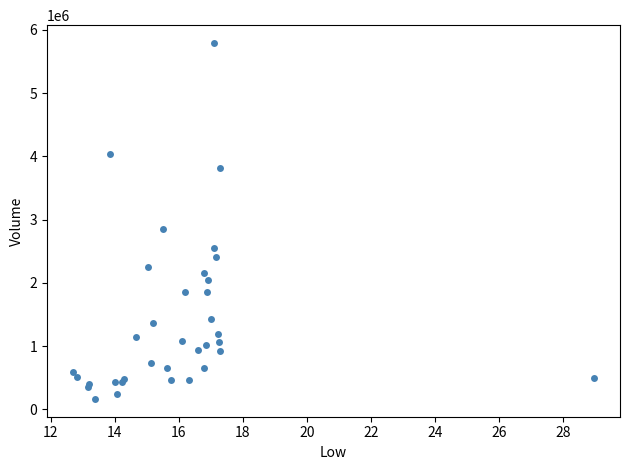

What Y value in the scatter plot is closest to 2977866?

2851310